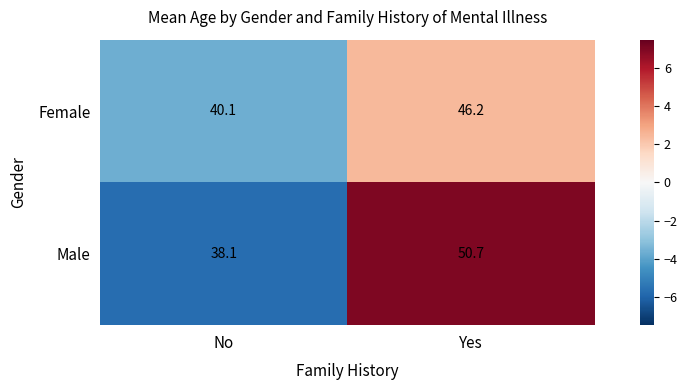

At No, list the series in order from largest to smallest.

Female, Male